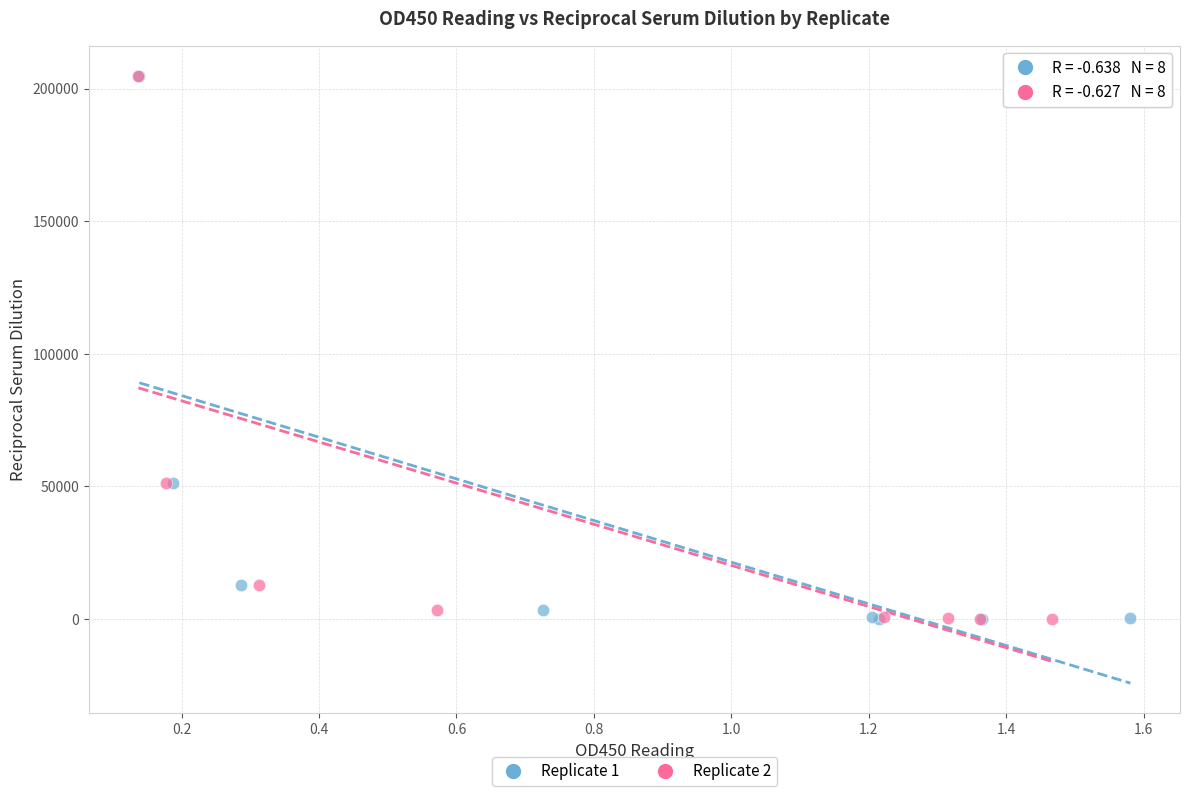

What are all the series names shown in the legend?

Replicate 1, Replicate 2